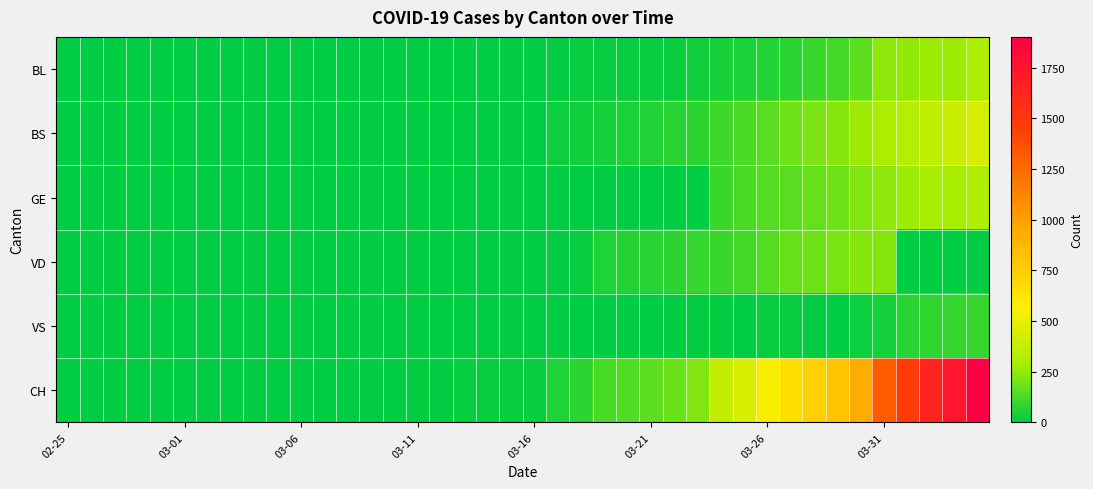

Which series has the widest spread of values?

CH